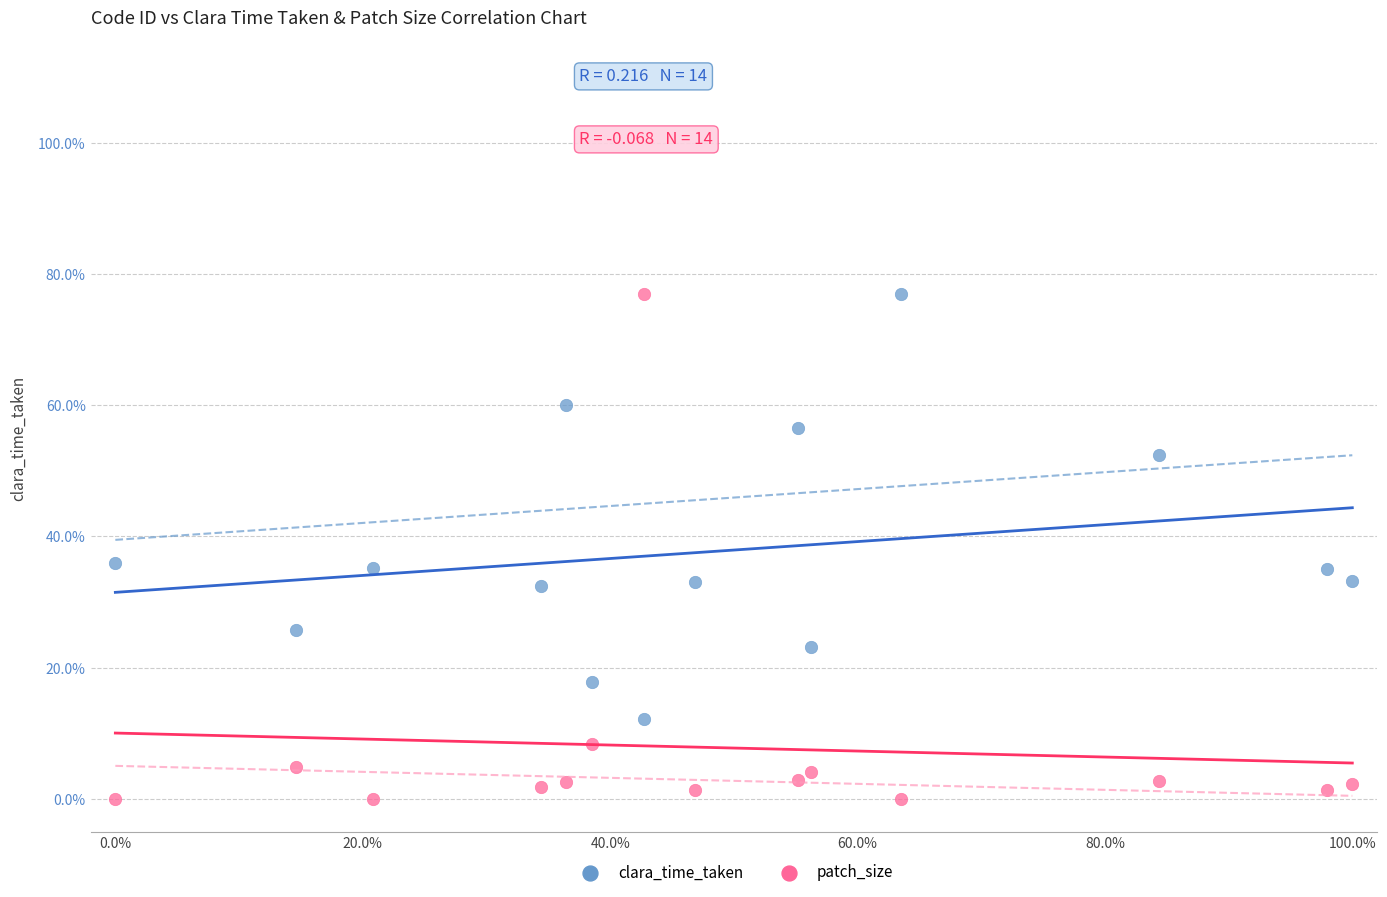

Across all data points, what is the range of X values (max minus min)?

100.0